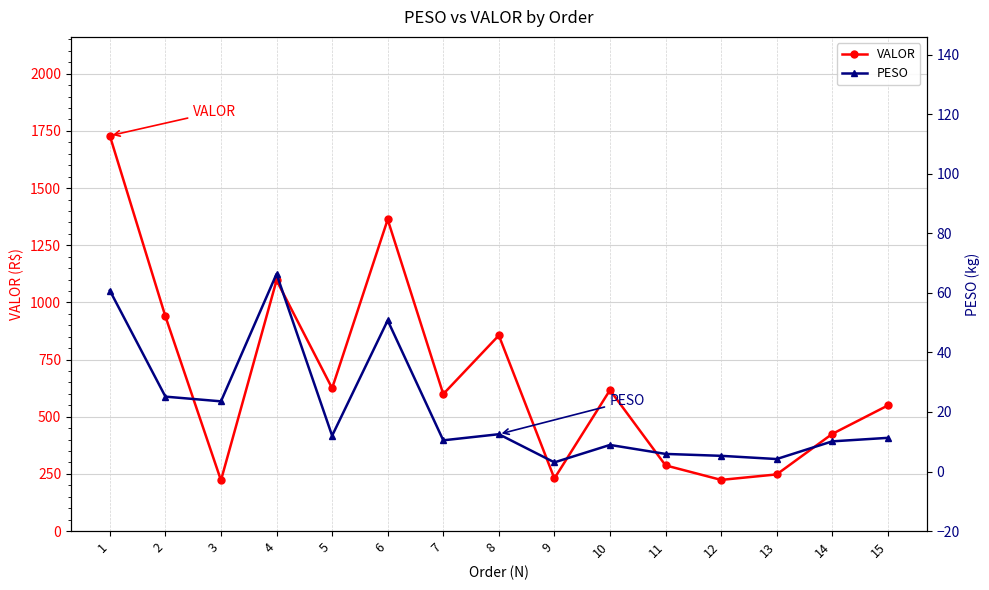

True or false: PESO and VALOR intersect in this chart.

False